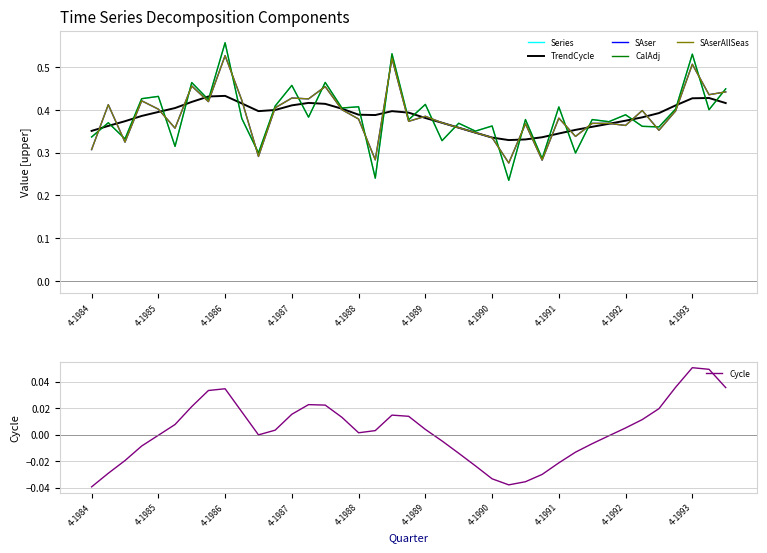

True or false: SAser and Cycle cross at least once.

False